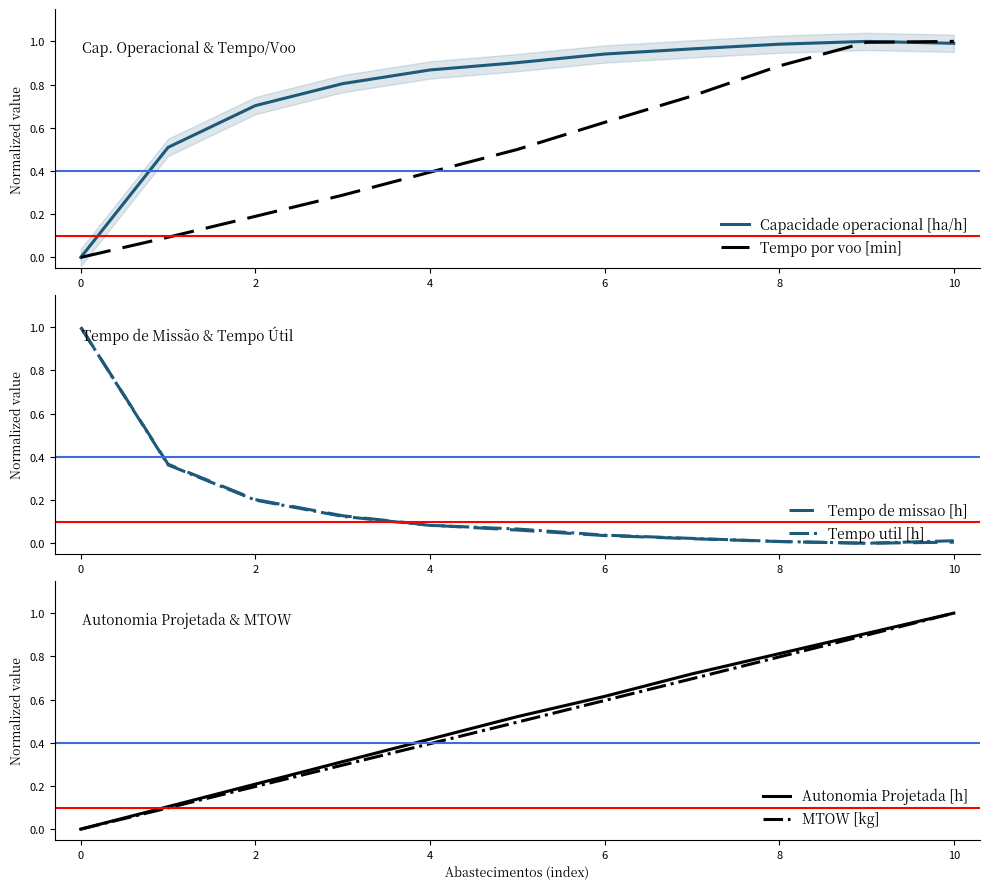

What is the highest value of the Tempo de missao [h] series?

1.0